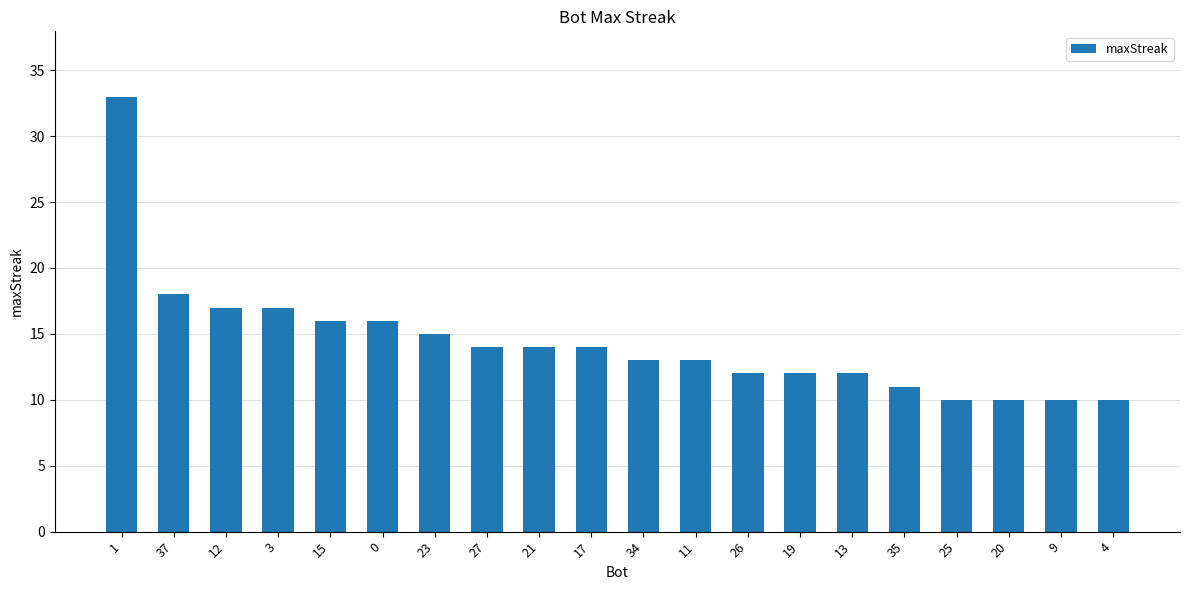

Reading right to left, extract all data points from this chart.

10	10	10	10	11	12	12	12	13	13	14	14	14	15	16	16	17	17	18	33